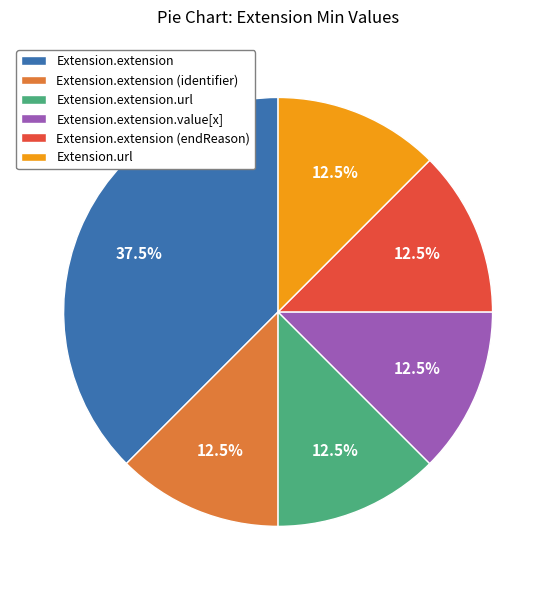

Which category has the biggest portion of the pie?

Extension.extension